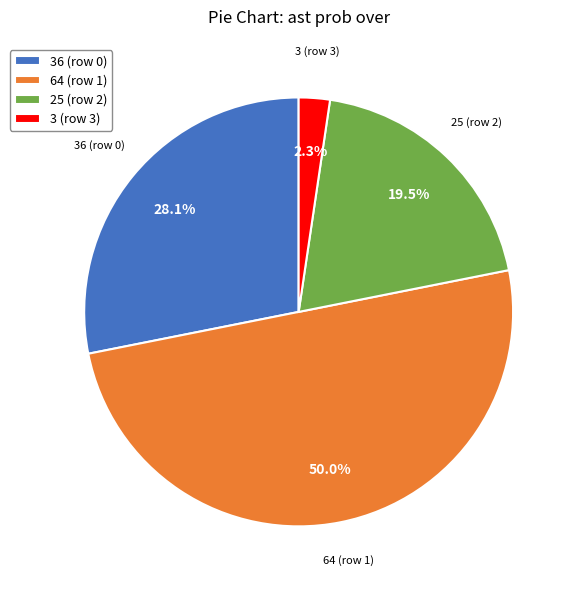

Is 25 (row 2) the majority of the pie?

No